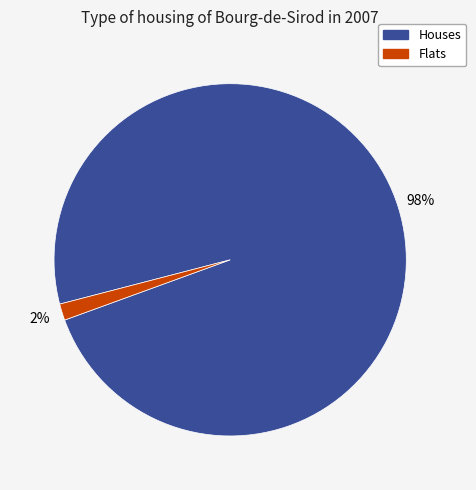

To the nearest percent, what is the average slice percentage?

50%